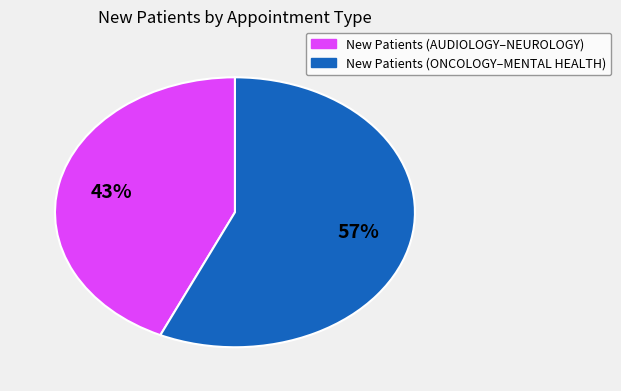

Is there any slice that represents more than half of the pie?

Yes